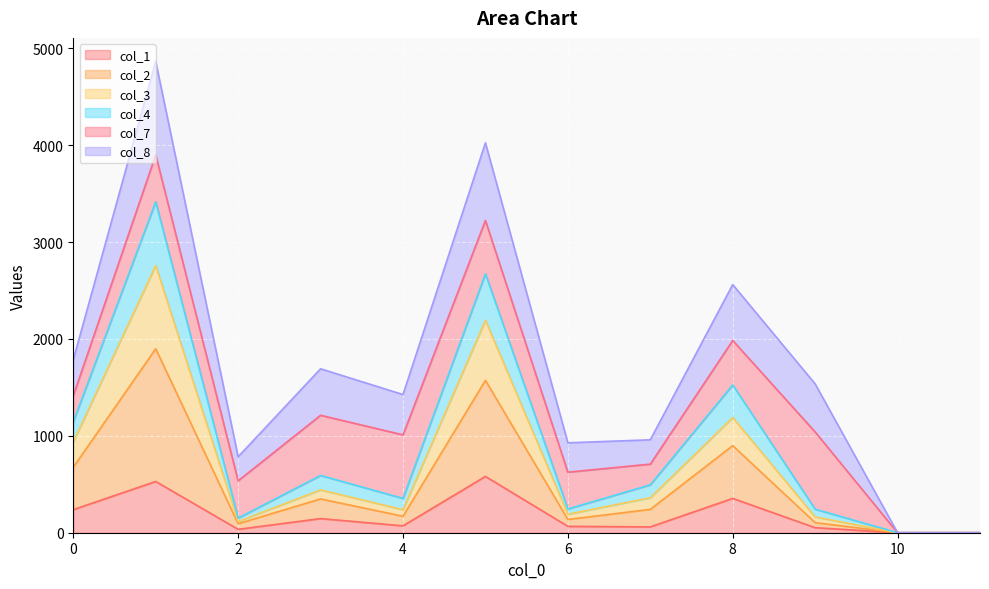

How many interior local peaks does the col_1 series have?

4